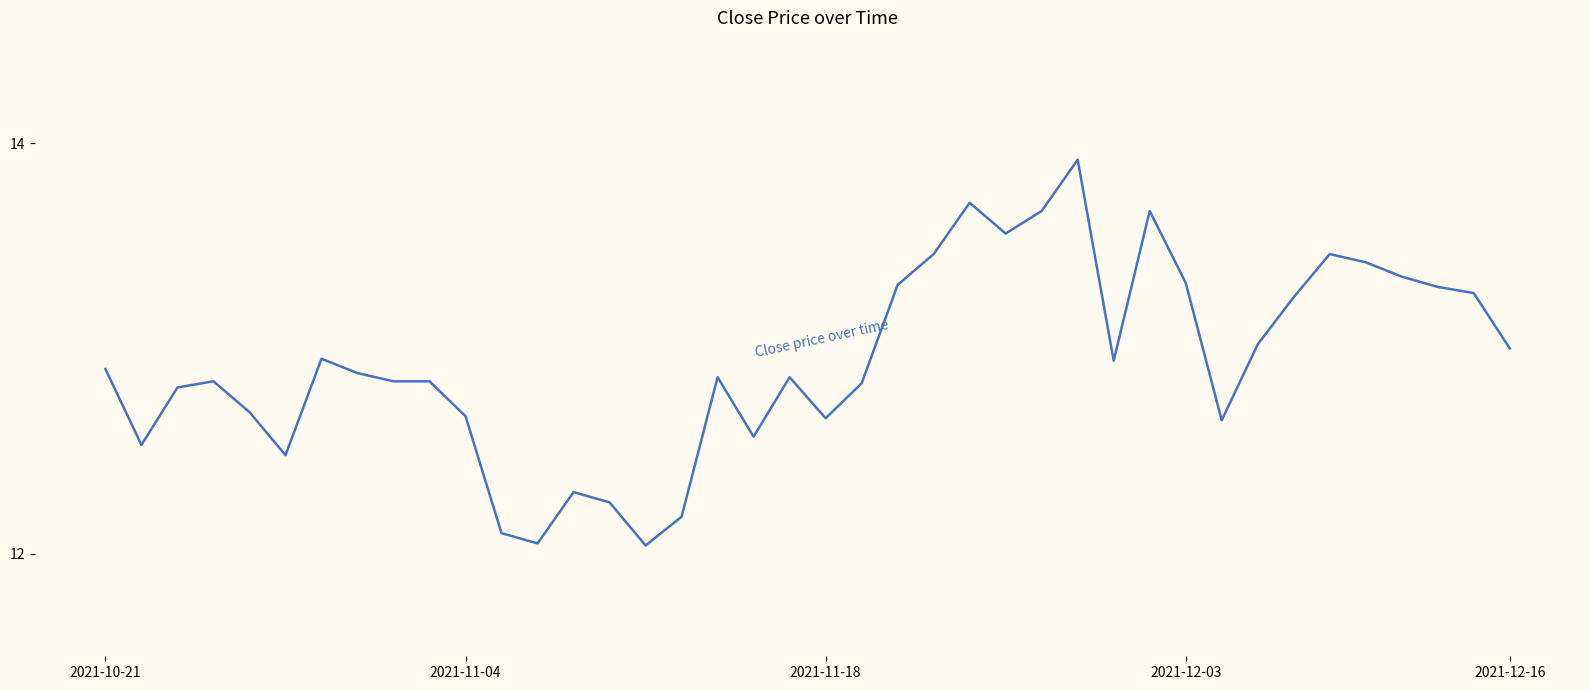

What is the greatest value displayed?

13.9